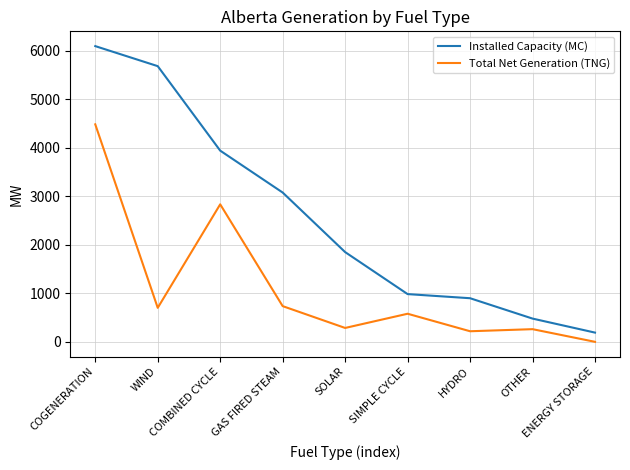

What are all the series names shown in the legend?

Installed Capacity (MC), Total Net Generation (TNG)